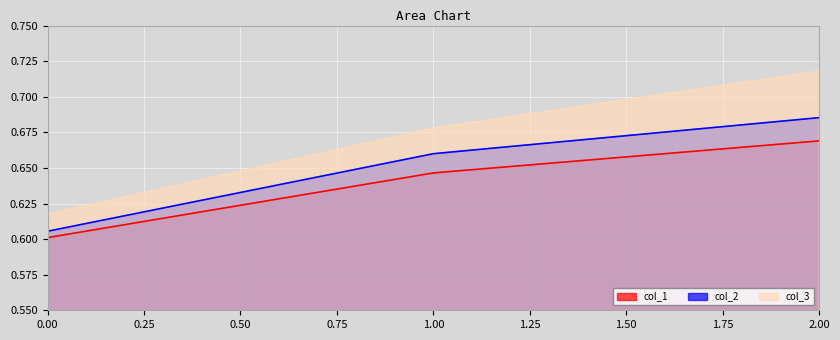

Count the number of categories in the chart.

3